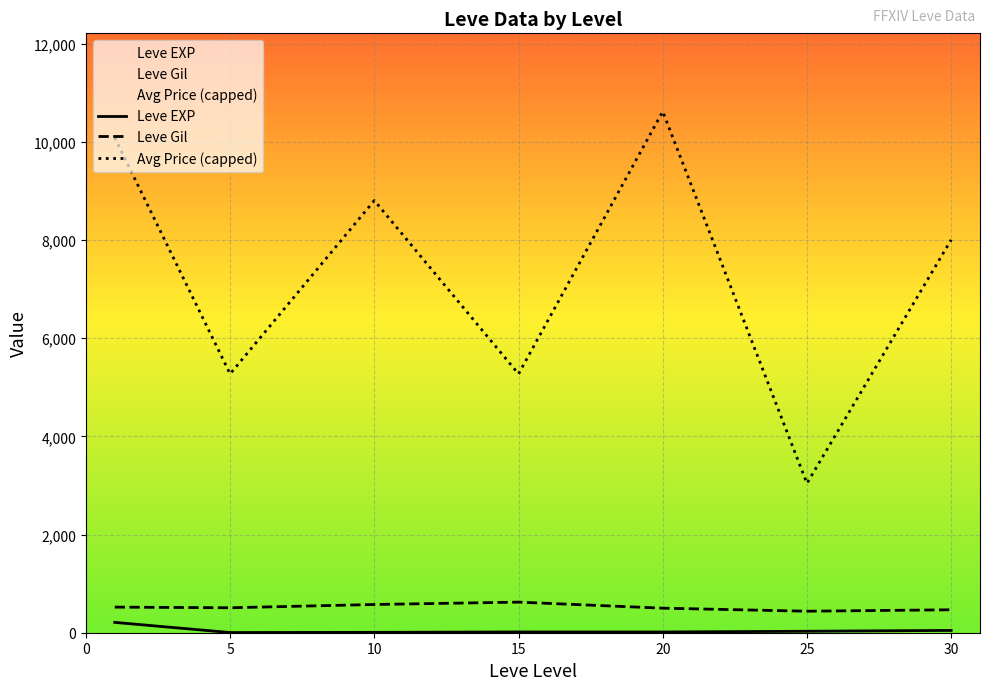

Does the chart display data point markers on the line(s)?

No